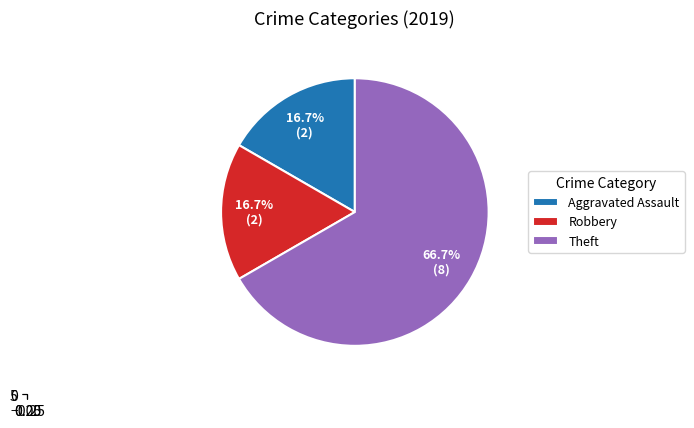

Combined, what portion of the pie is Arson and Theft?

66.7%